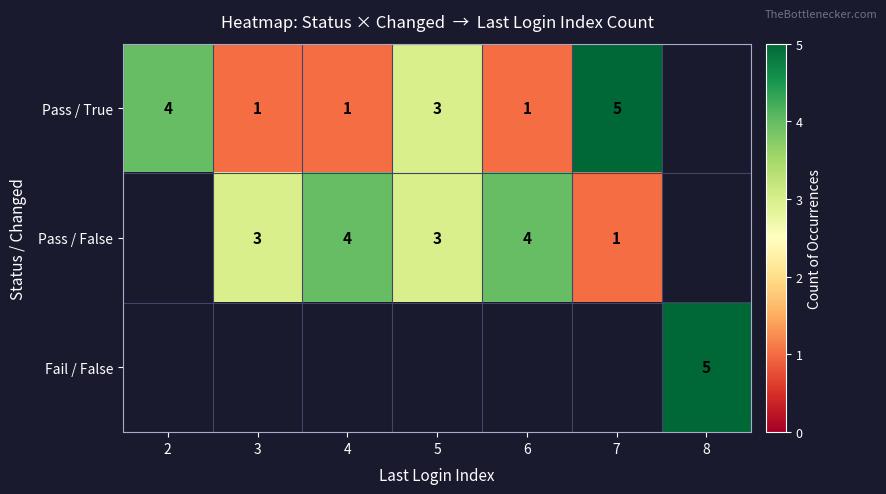

How many categories are shown in the chart?

7